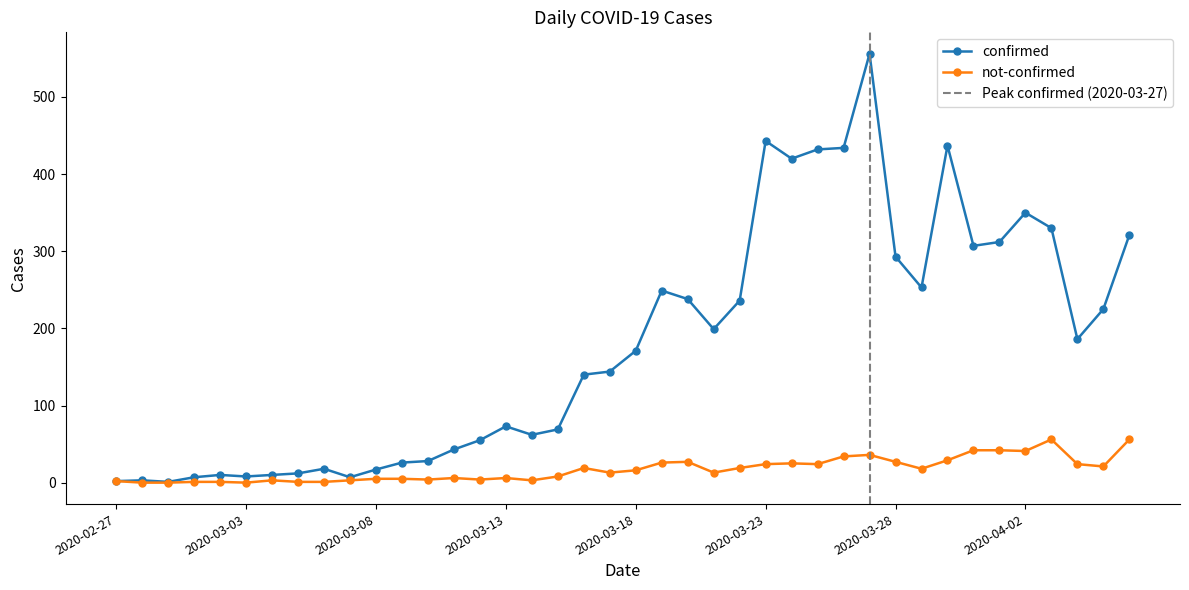

Reading left to right, list all the values displayed in this chart.

confirmed: 2	3	1	7	10	8	10	12	18	7	17	26	28	43	55	73	62	69	140	144	171	249	238	199	236	443	420	432	434	556	293	253	437	307	312	350	330	186	225	321
not-confirmed: 2	0	0	1	1	0	3	1	1	3	5	5	4	6	4	6	3	8	19	13	16	26	27	13	19	24	25	24	34	36	27	18	29	42	42	41	56	24	21	56